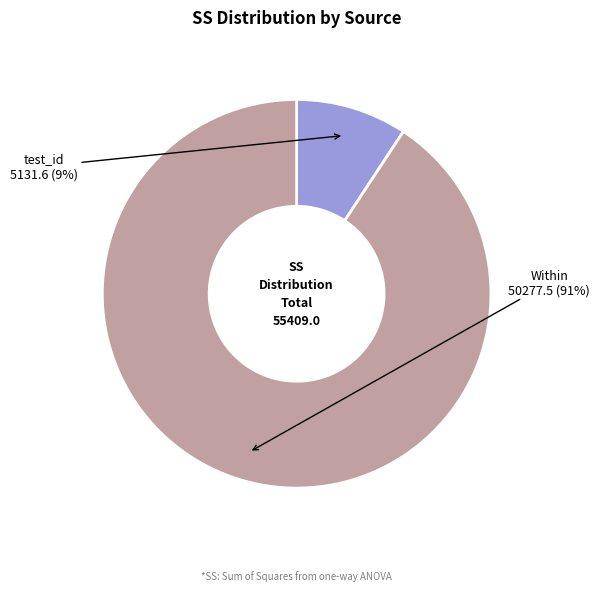

Do test_id and Within together represent more than half of the pie?

Yes